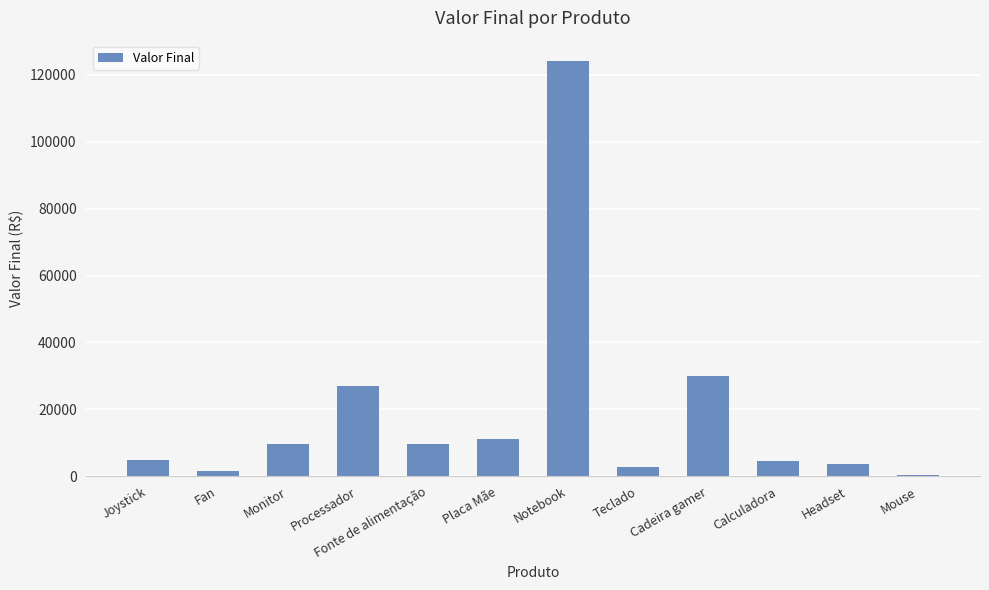

What is the average value?

19078.7